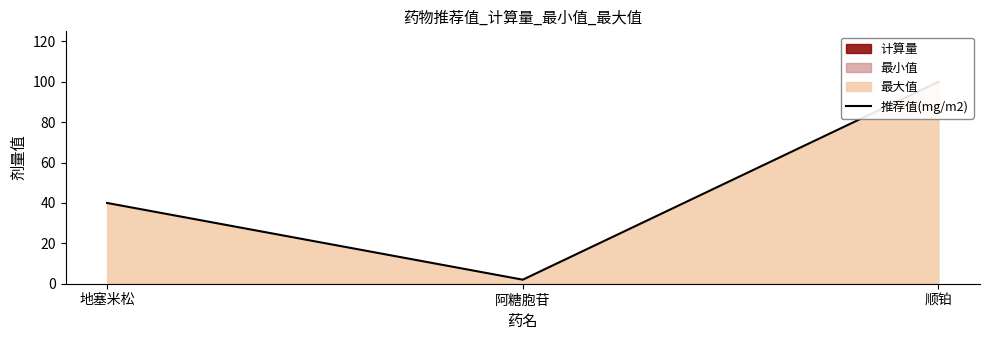

What position from the right is 地塞米松?

3